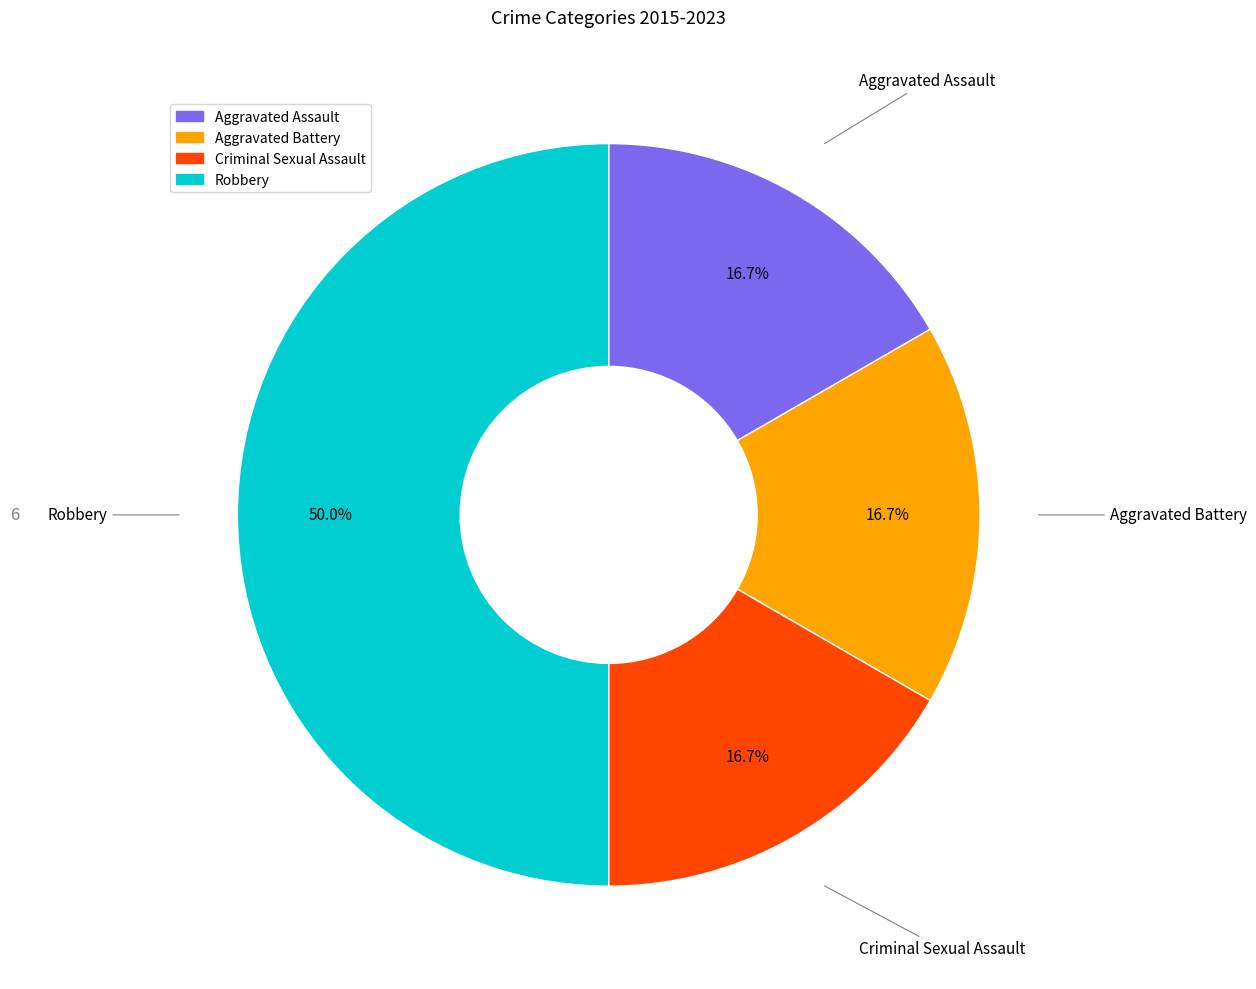

Which has a higher value, Robbery or Aggravated Assault?

Robbery